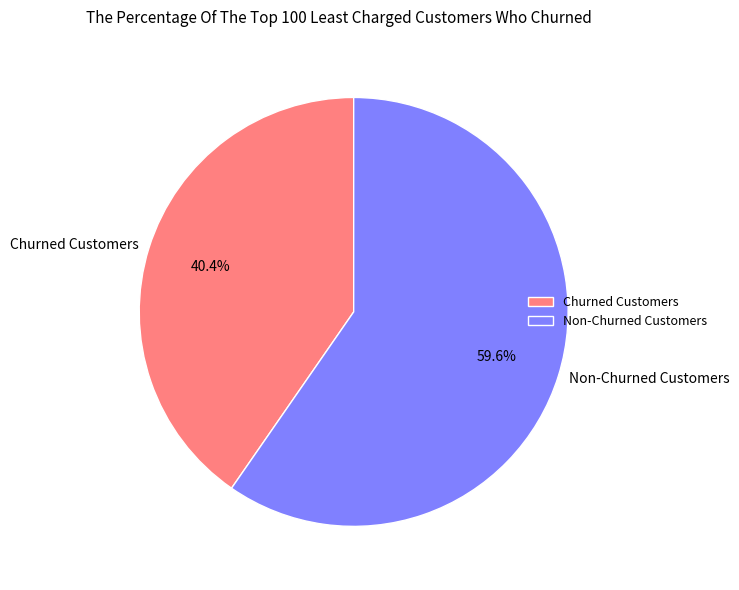

Which slice is the largest?

Non-Churned Customers